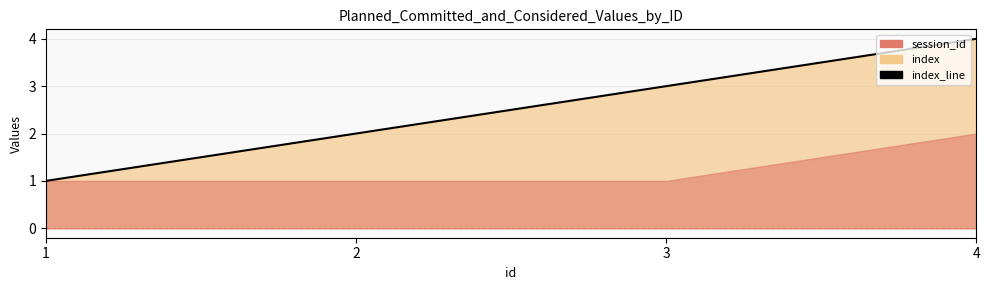

The chart shows a value of 1 at 3. True or false?

False